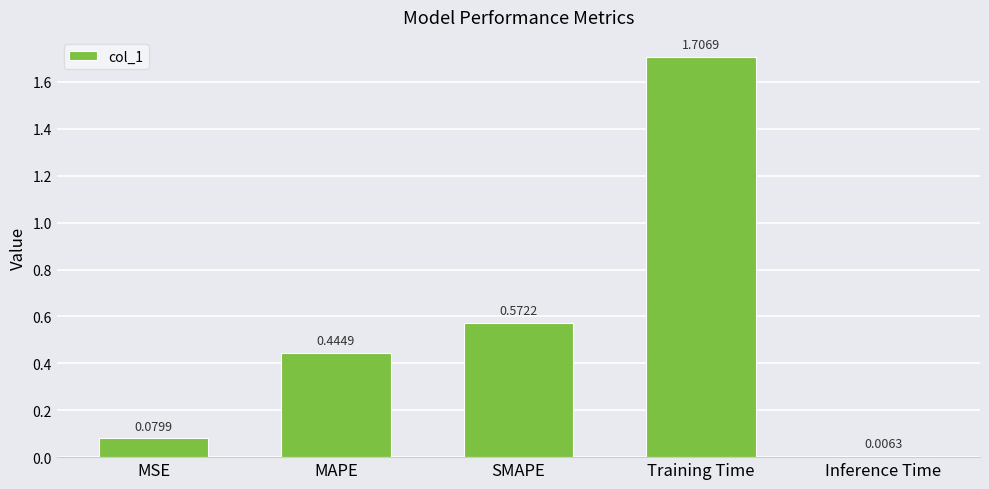

Which category has the highest value across all series?

Training Time